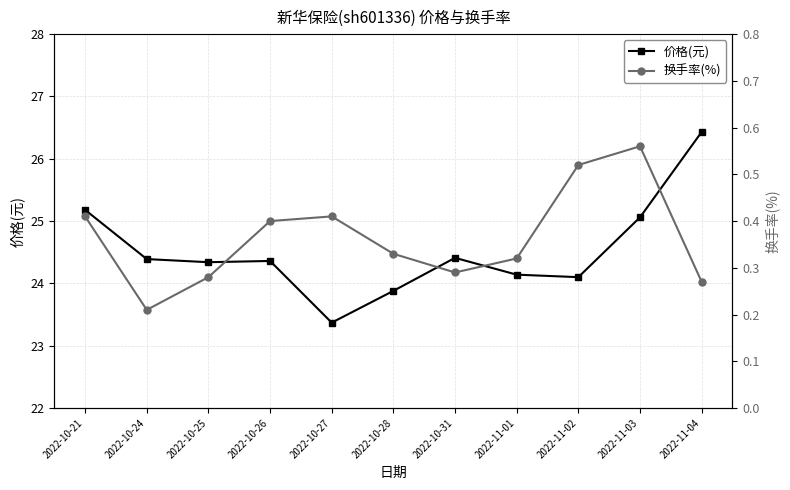

The 换手率(%) series shows 0.1 at 2022-10-28. True or false?

False